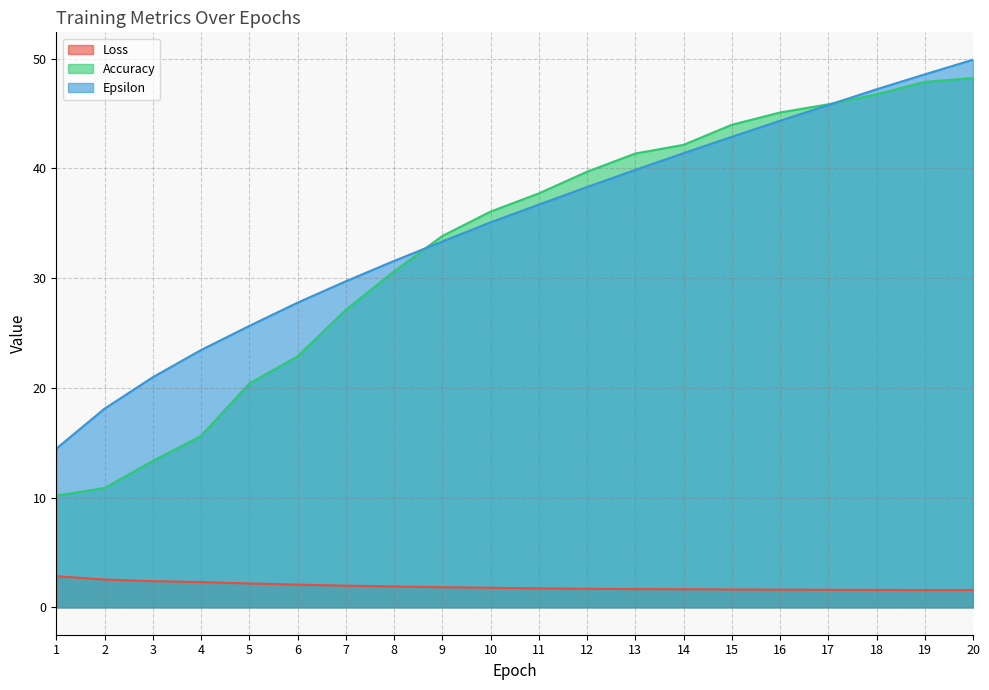

True or false: Loss and Epsilon intersect in this chart.

False